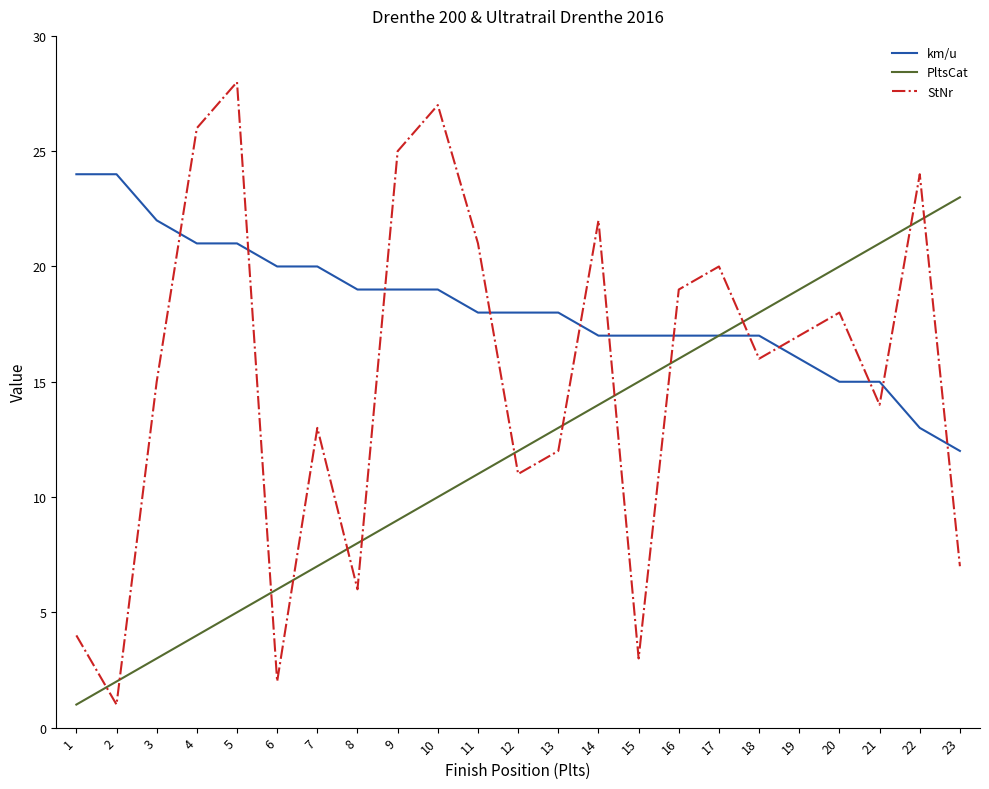

Is it true that km/u equals 34 at 8?

False